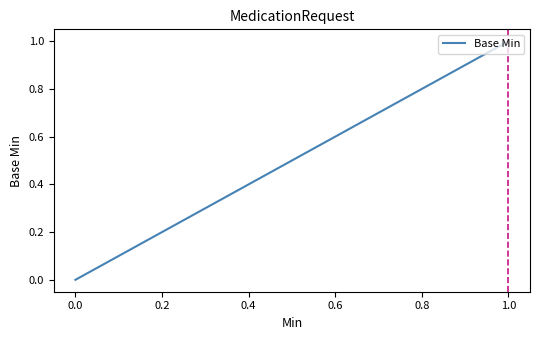

What is the maximum value shown in the chart?

1